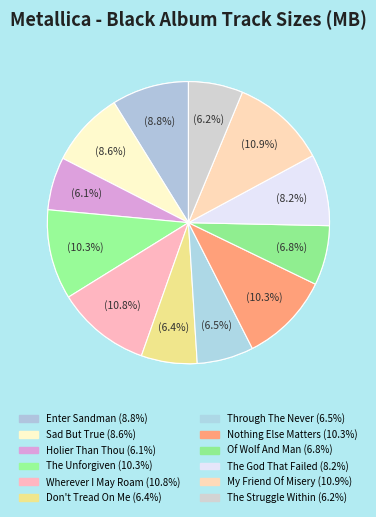

Is there a majority slice in this chart?

No